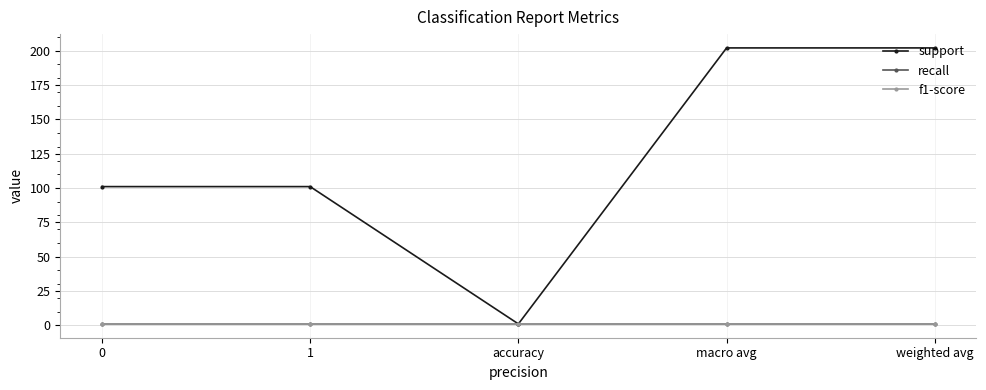

Which series has the largest range (max minus min)?

support